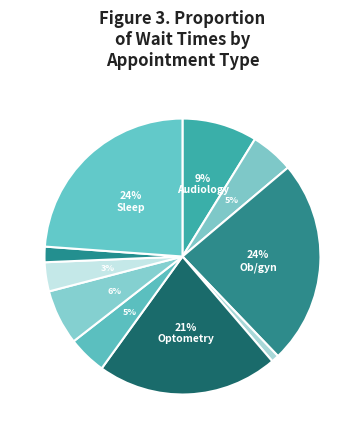

Is there a majority slice in this chart?

No